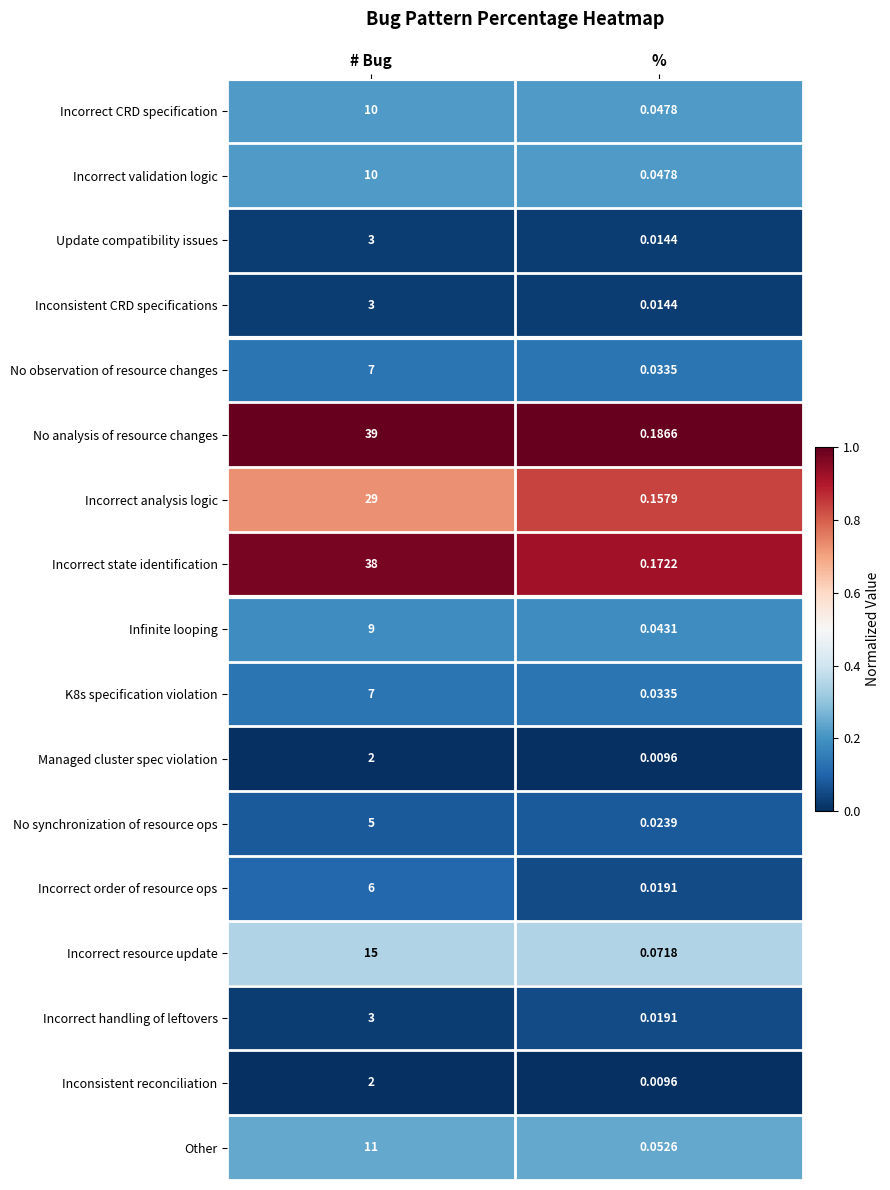

List the labels in order of Incorrect state identification value, largest first.

# Bug, %